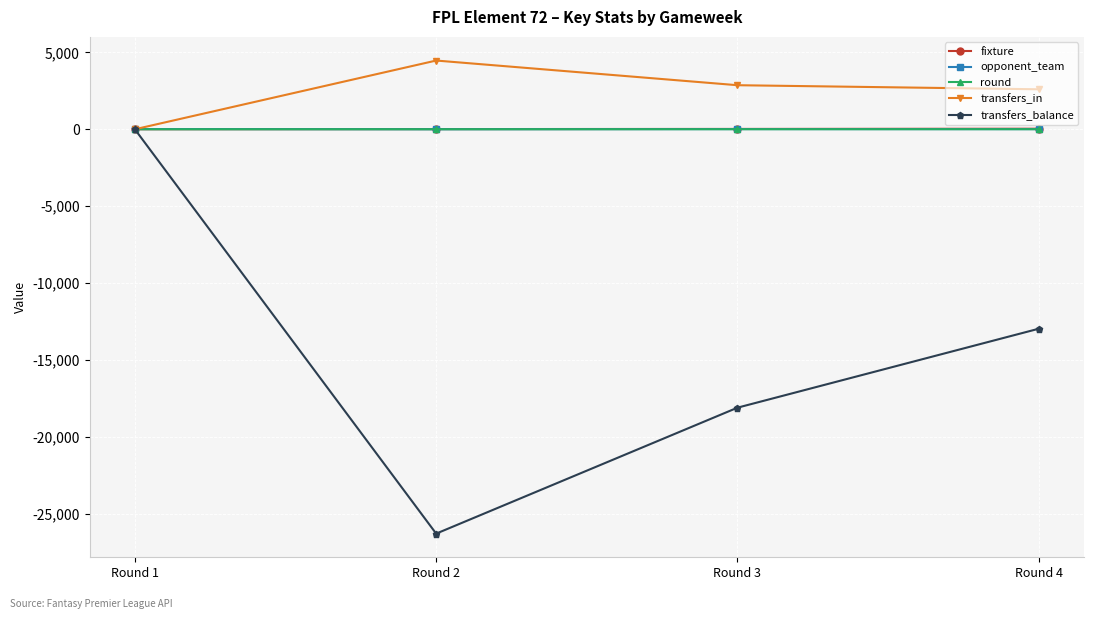

How many opponent_team values are between 9 and 15?

3